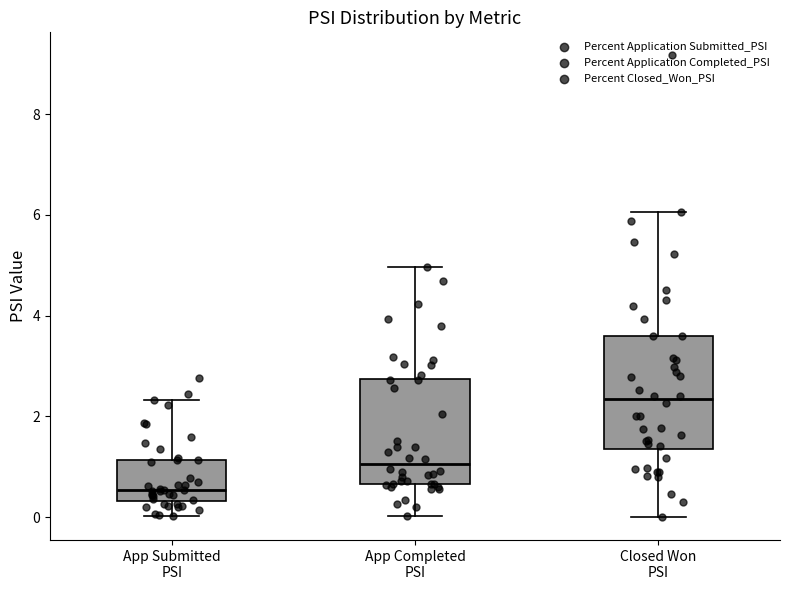

Which box's median line is the lowest?

App Submitted PSI